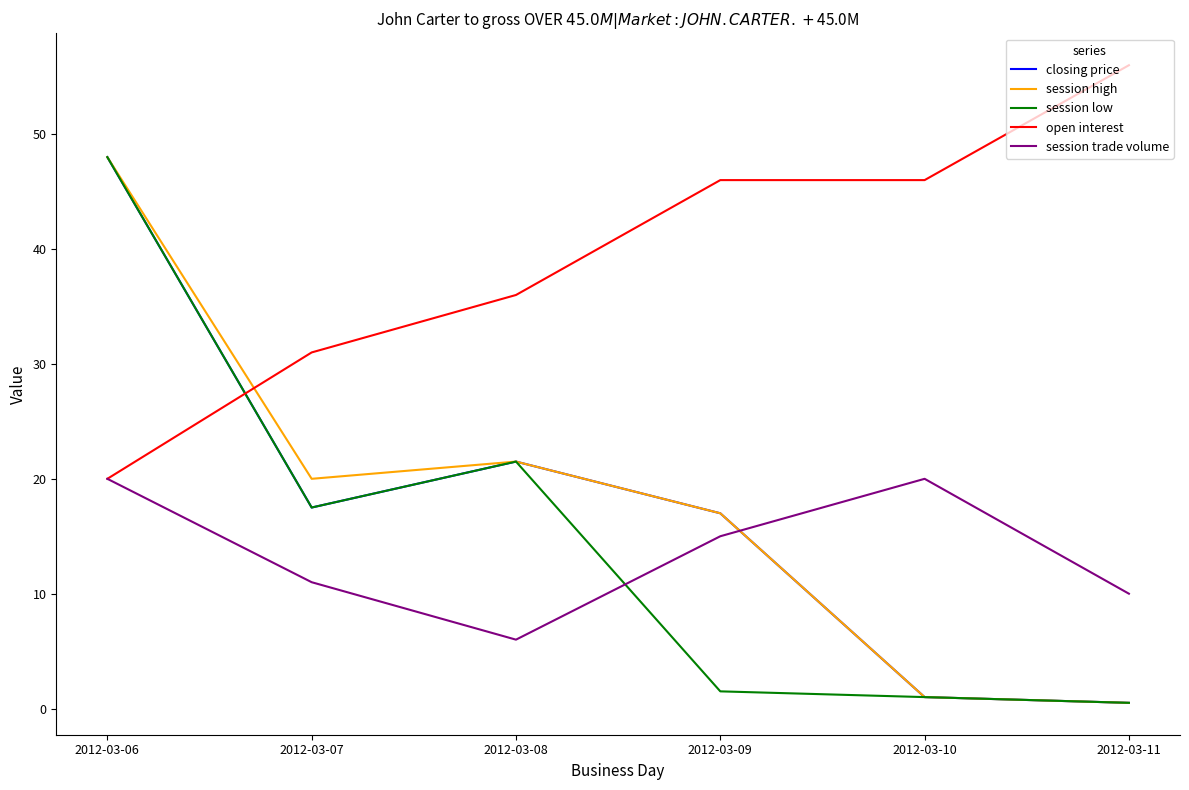

The value of session trade volume at 2012-03-11 is 2.2. True or false?

False